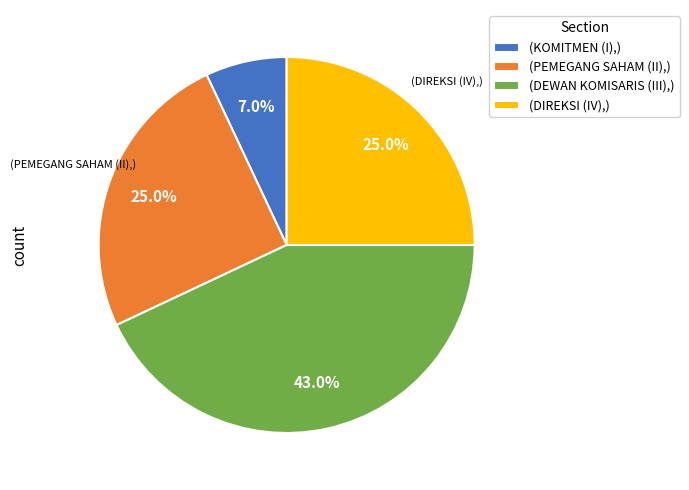

Is there any slice that represents more than half of the pie?

No